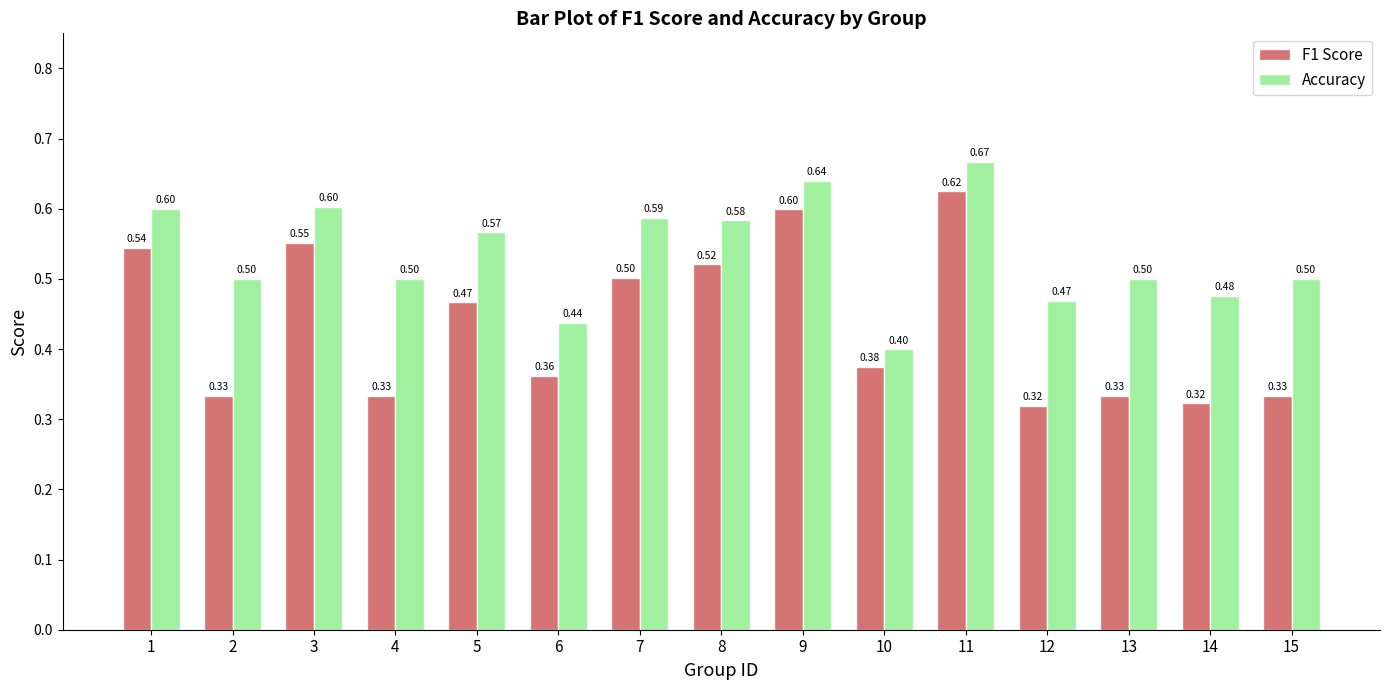

What are all the series names shown in the legend?

F1 Score, Accuracy